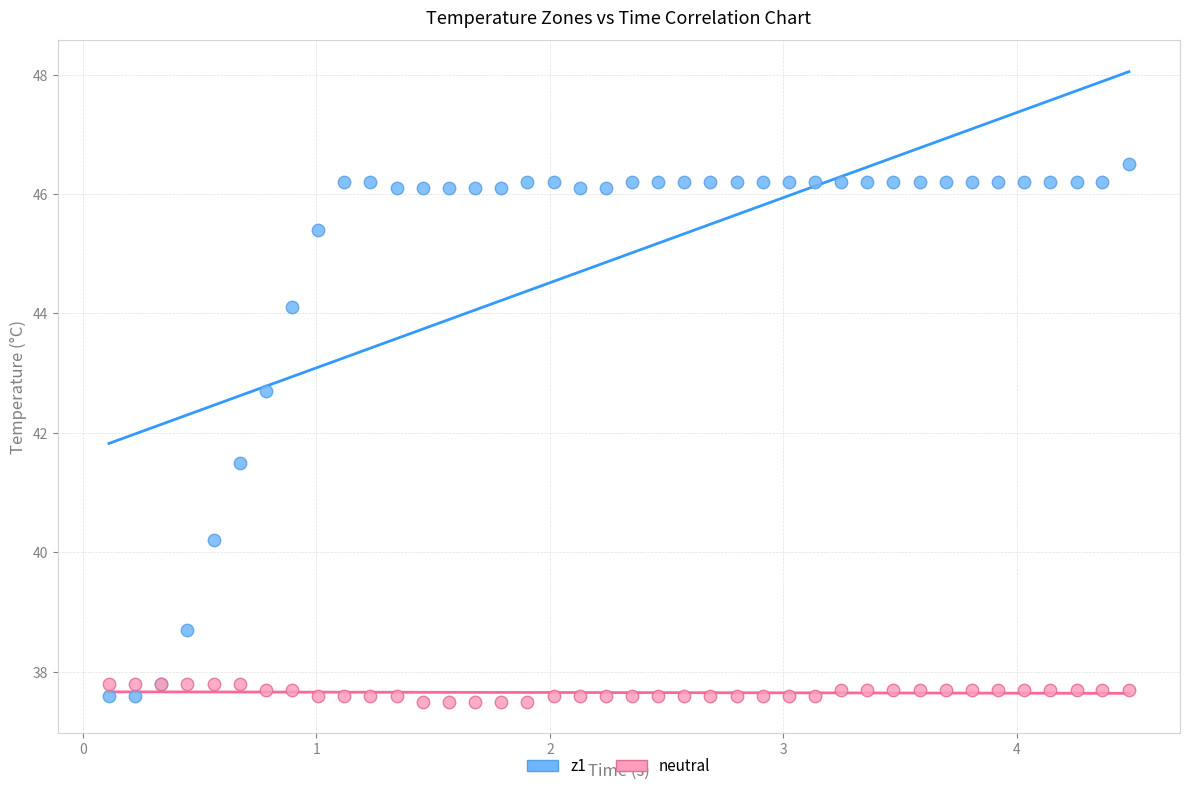

What is the X range (max minus min) for the scatter plot?

4.4